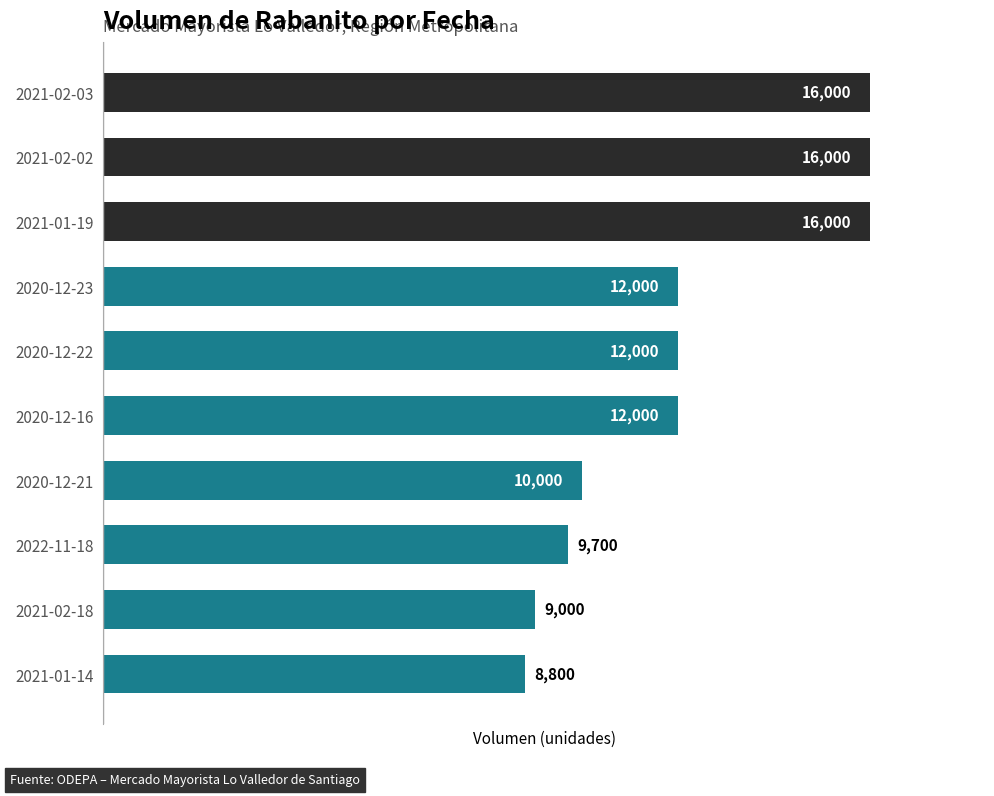

What is the minimum value shown in the chart?

8800